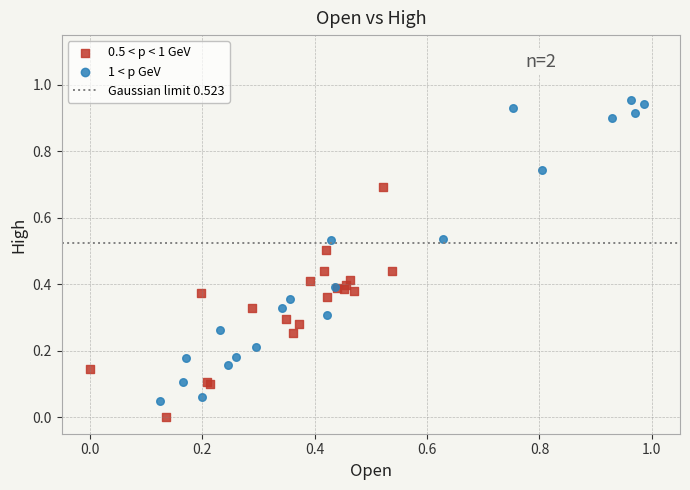

Which series contains the highest Y value?

1 < p GeV